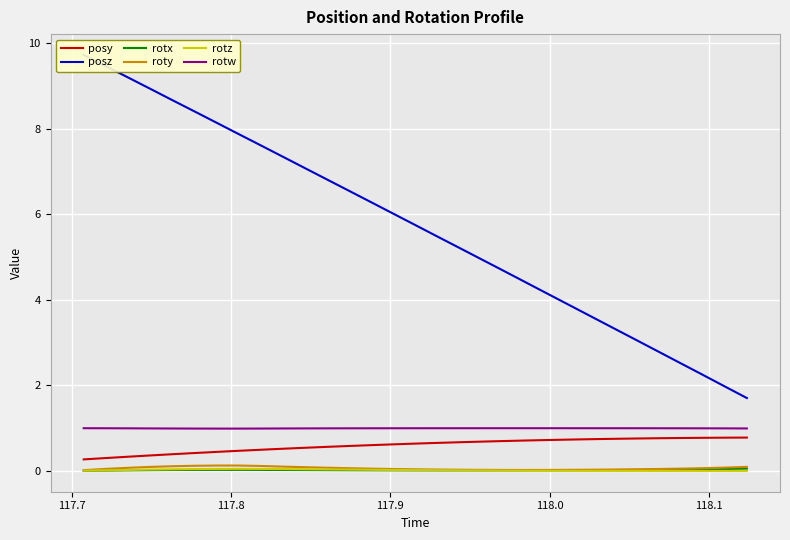

True or false: rotz and rotw cross at least once.

False